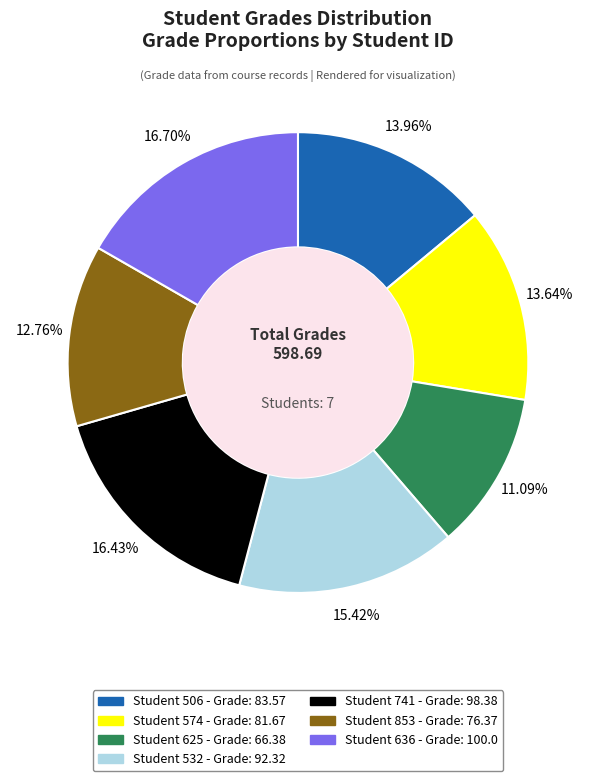

Does any single category account for the majority?

No